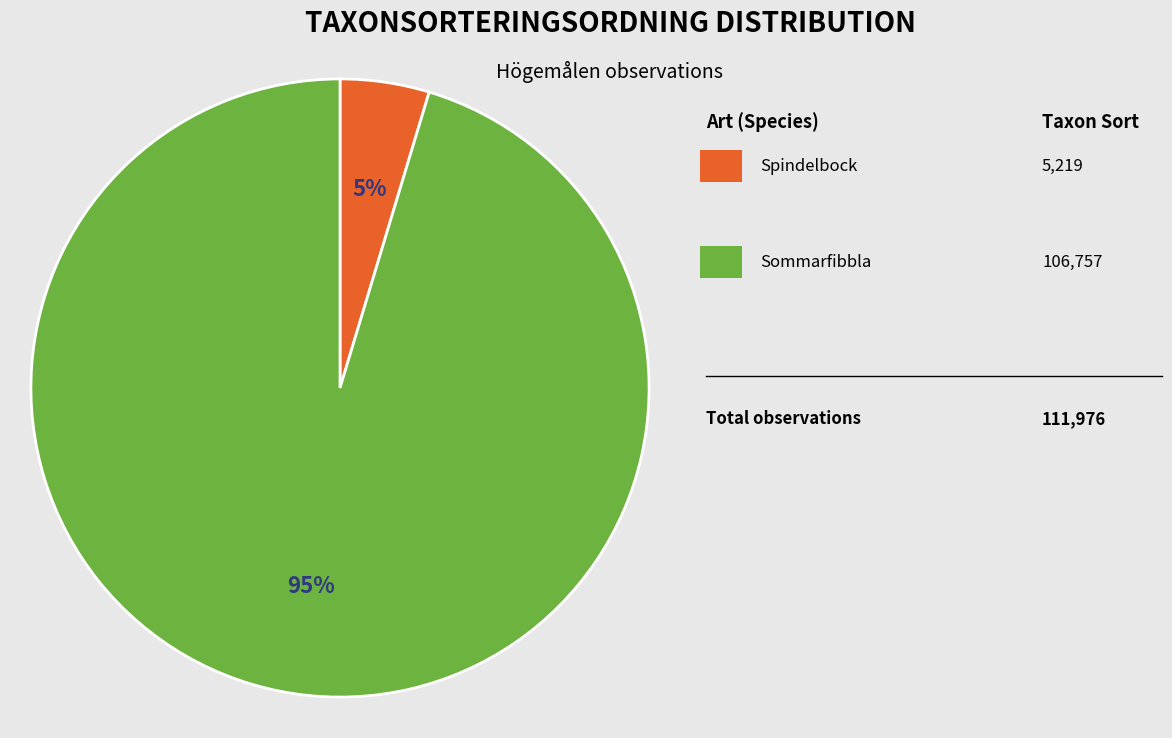

To the nearest percent, what is the average slice percentage?

50%